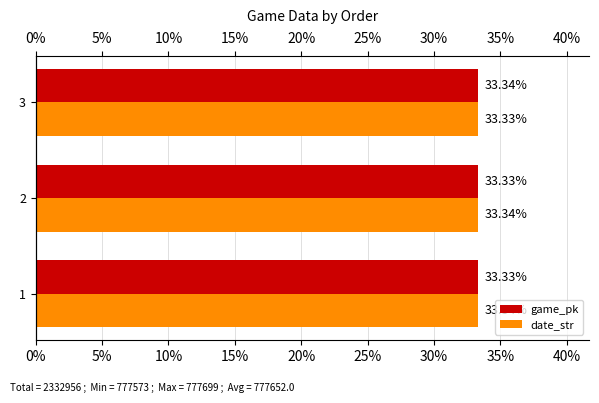

Reading right to left, extract all data points from this chart.

game_pk: 33.3	33.3	33.3
date_str: 33.3	33.3	33.3